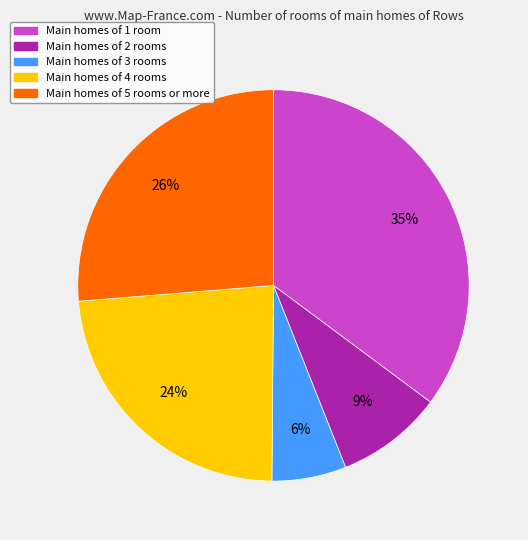

How many slices are in this pie chart?

5